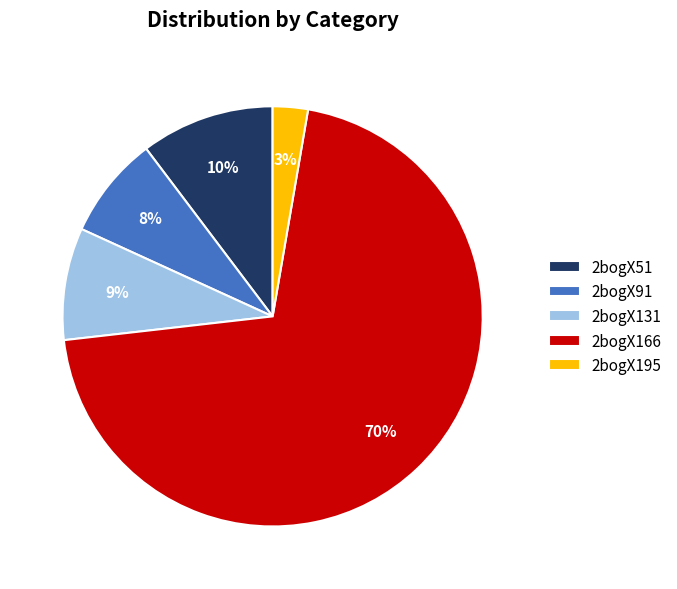

True or false: 2bogX91 accounts for 1% of the total.

False